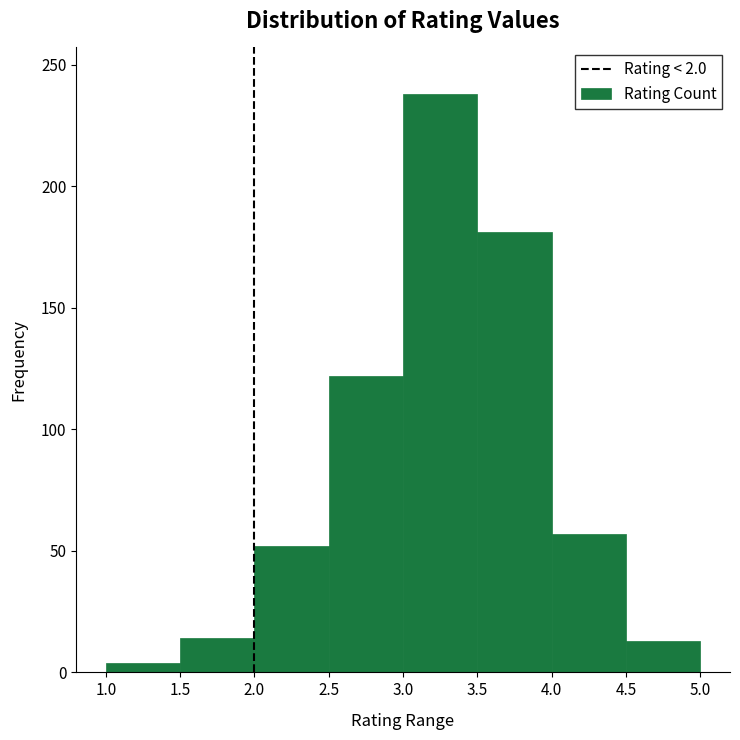

Reading left to right, transcribe this chart: for each bar, give the range it covers on the x-axis and its height. The values are not printed on the chart, so give them approximately, as read against the axis.

1.0 to 1.5: under 5
1.5 to 2.0: 15
2.0 to 2.5: 50
2.5 to 3.0: 120
3.0 to 3.5: 240
3.5 to 4.0: 180
4.0 to 4.5: 55
4.5 to 5.0: 15